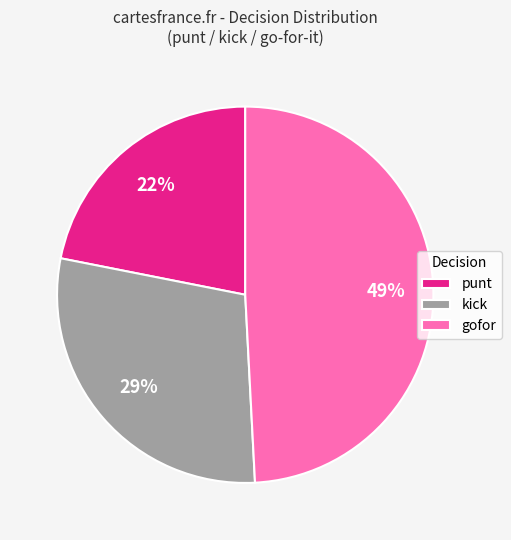

To the nearest percent, what is the average slice percentage?

33%